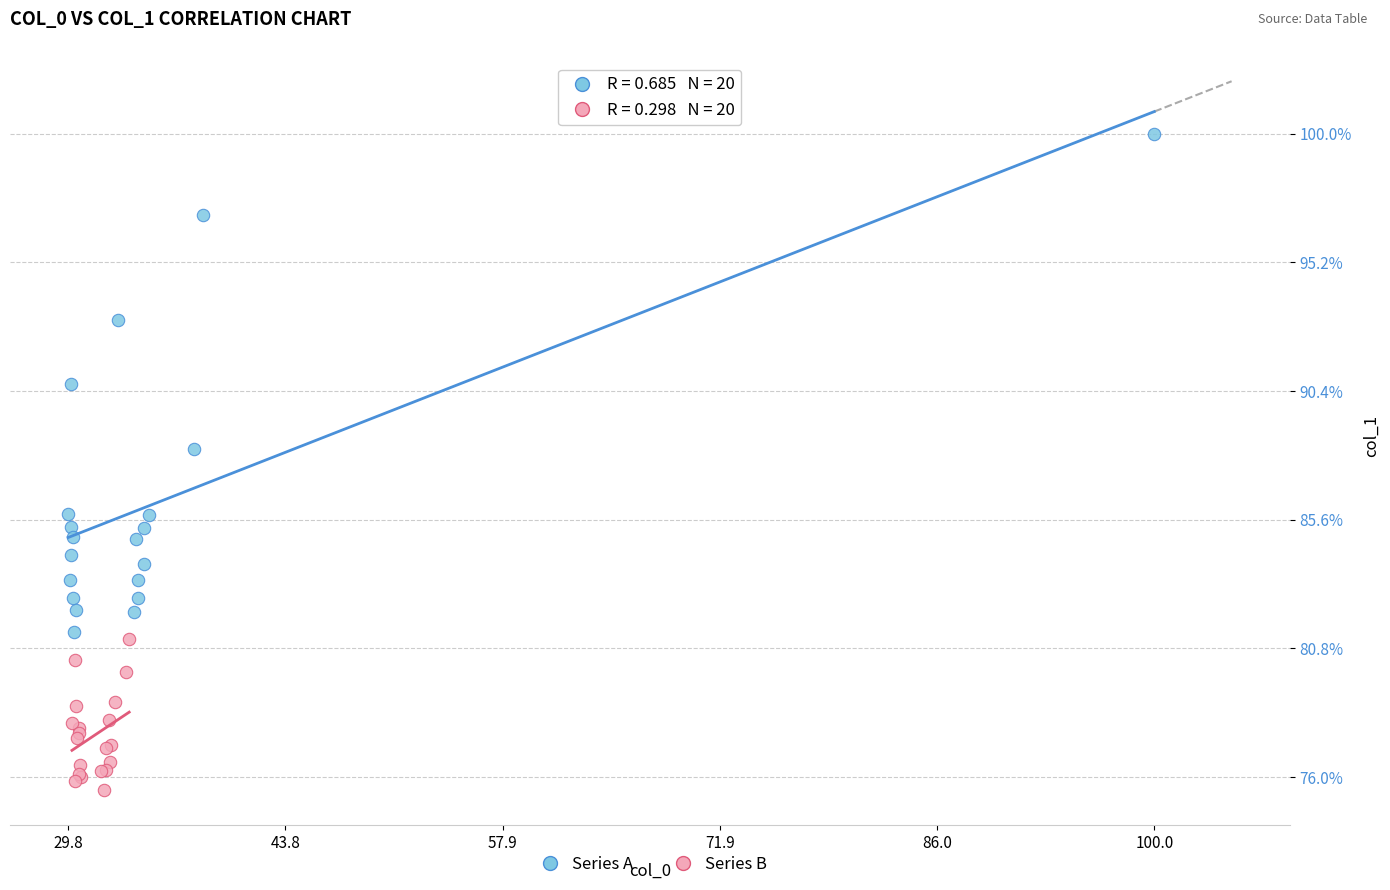

Which series contains the highest Y value?

Series A